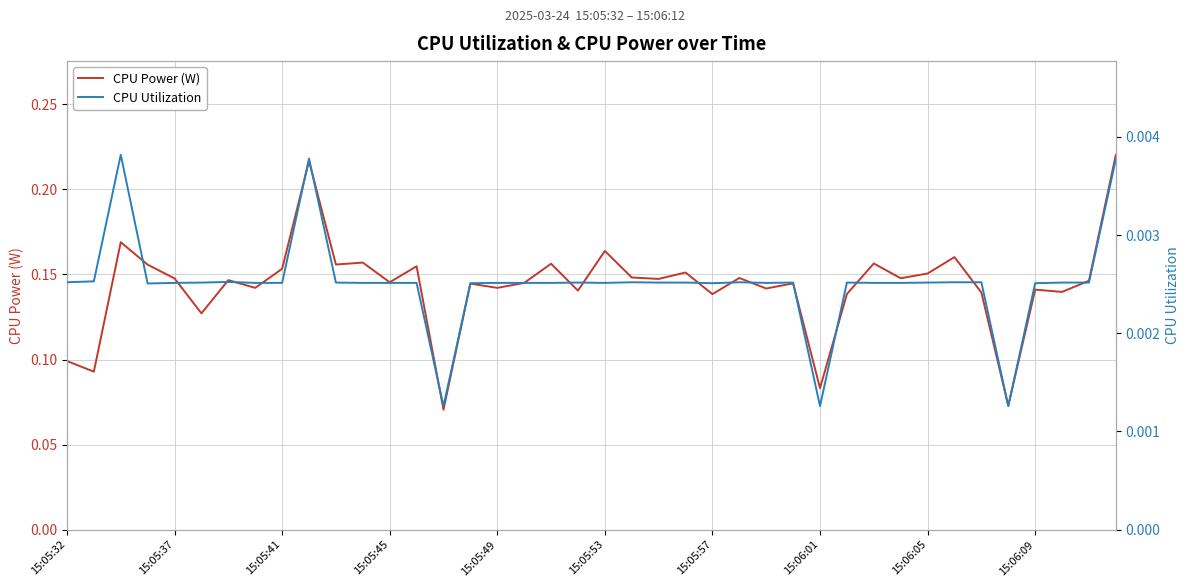

Is this an area chart (filled region under the line)?

No